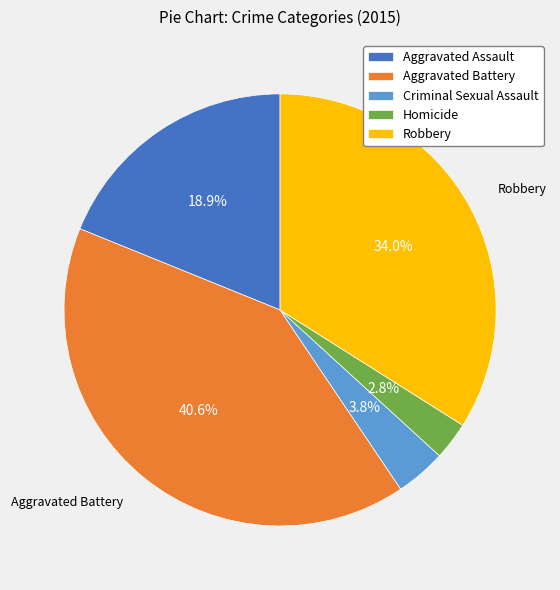

What is the ratio of the value at Robbery to the value at Aggravated Battery?

0.8